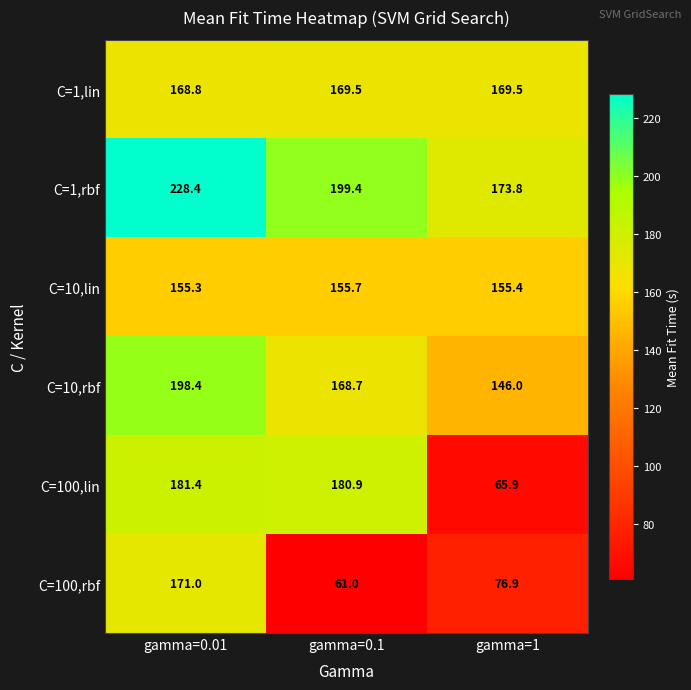

The value of C=100,rbf at gamma=0.01 is 284.8. True or false?

False